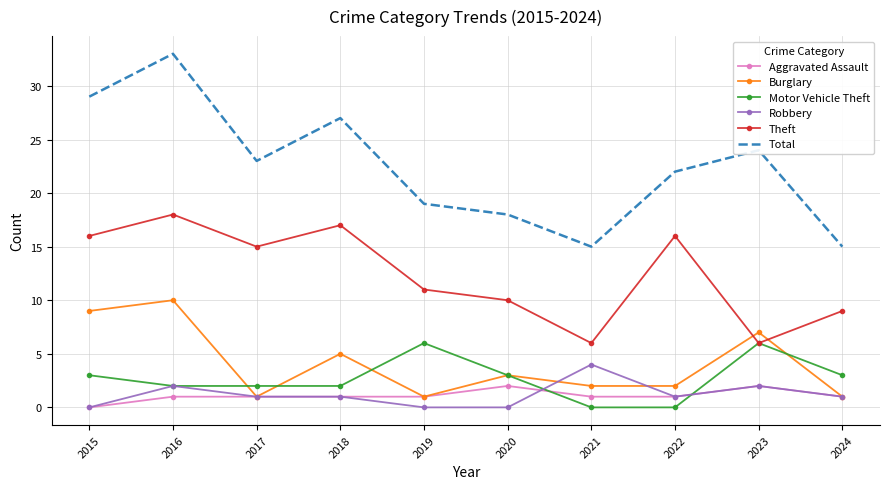

At which category does the chart reach its peak across all series?

2016